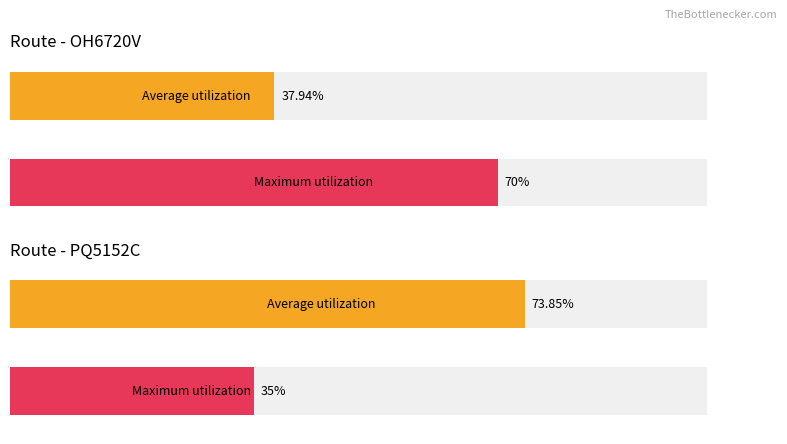

What is the label of the 8th bar from the right?

PQ5152C